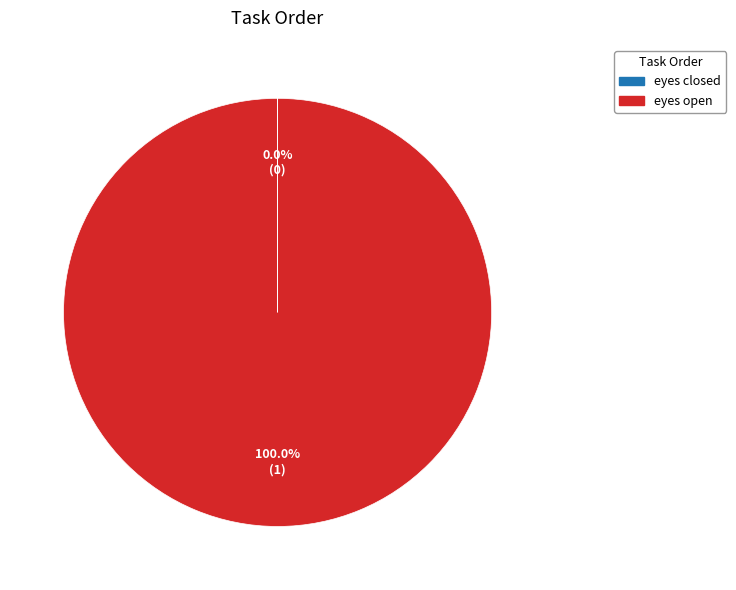

To the nearest percent, what is the average slice percentage?

50%